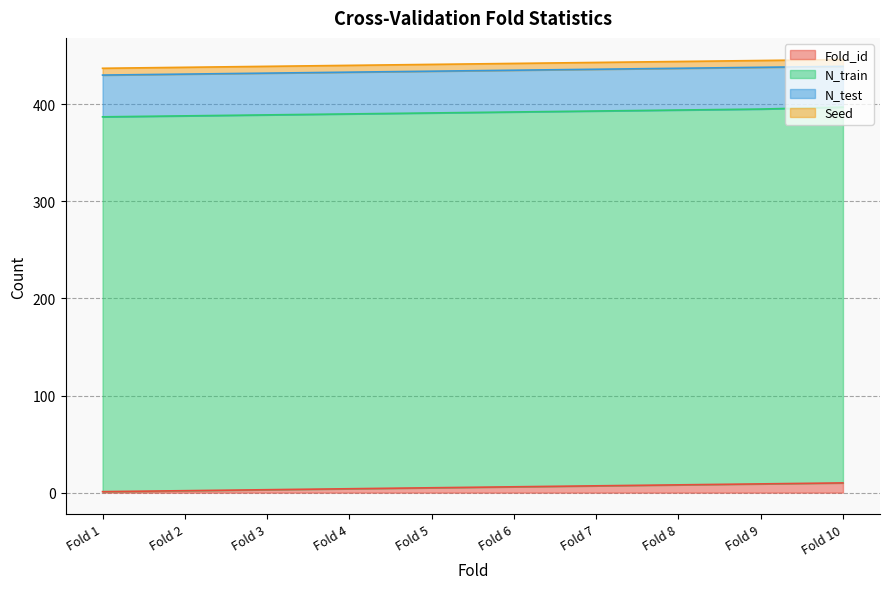

List the series in order of their peak value, highest first.

N_train, N_test, Fold_id, Seed